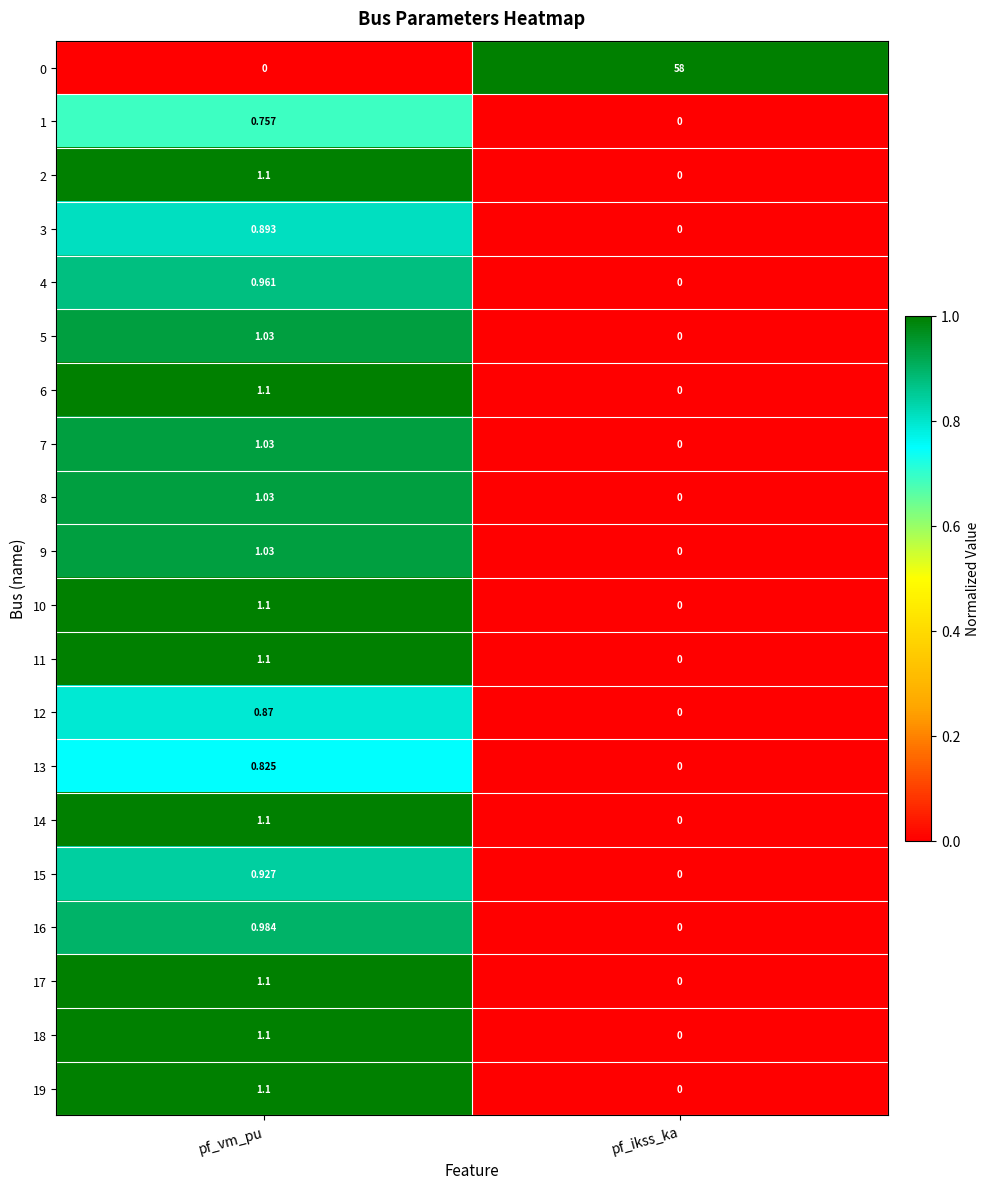

Where does the 7 series first go above 1?

pf_vm_pu